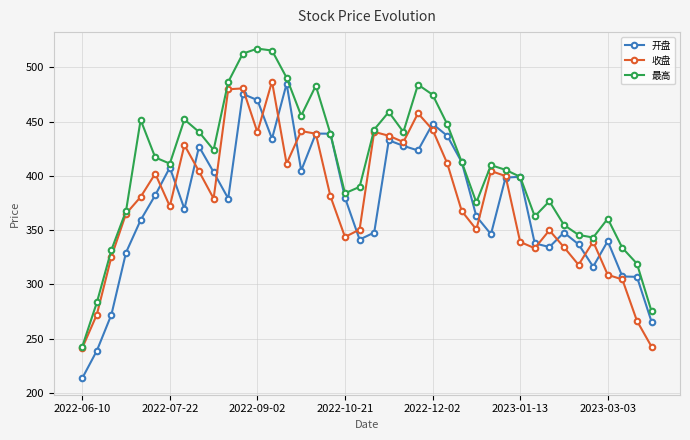

What is the value of the 最高 point at the 30th from the left?

405.6